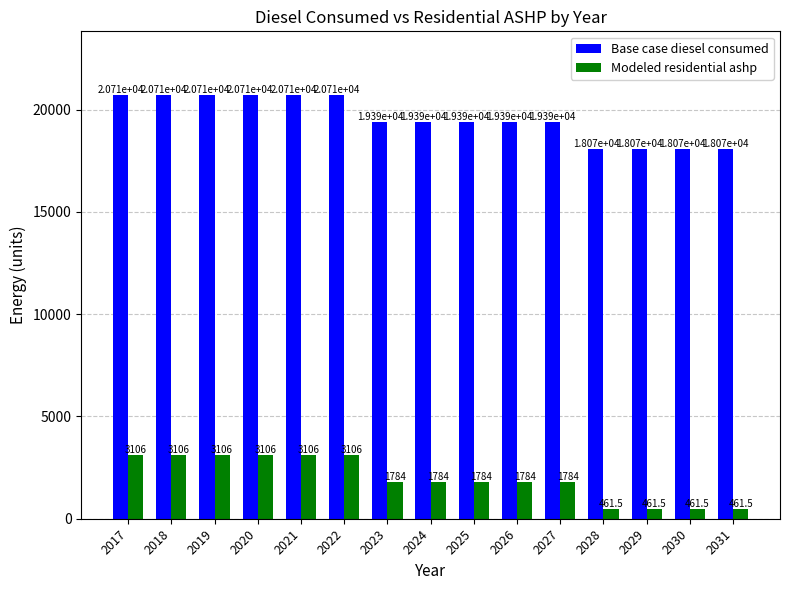

True or false: Base case diesel consumed has a value of 18070.6 at 2031.

True